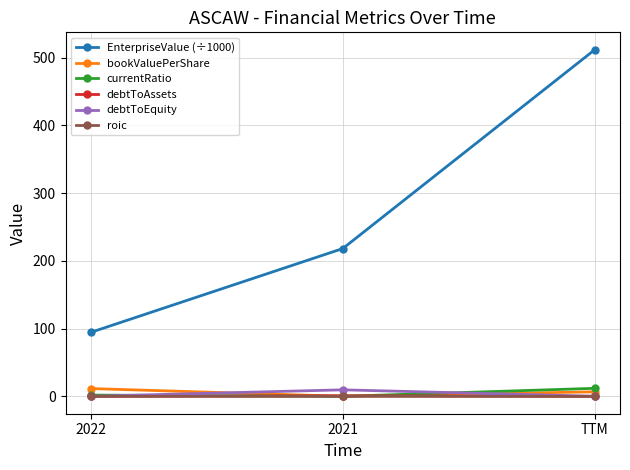

True or false: currentRatio has a value of 11.8 at TTM.

True